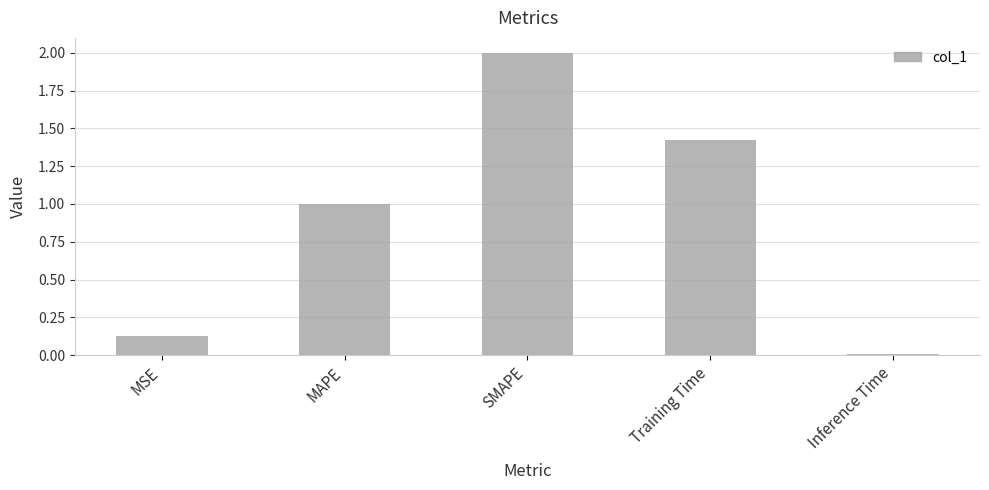

Between MAPE and Training Time, which is larger?

Training Time